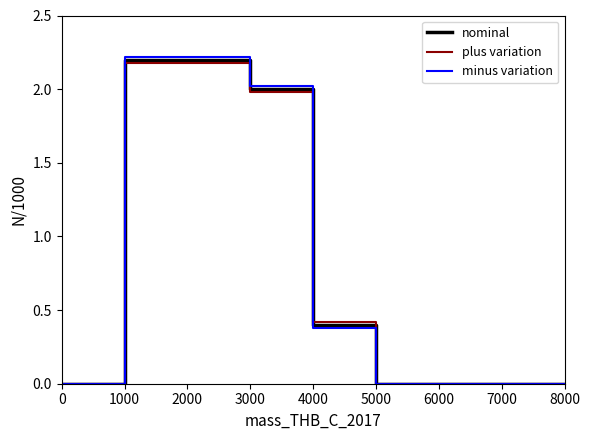

Which series ends up on top after the final intersection of plus variation and nominal?

plus variation